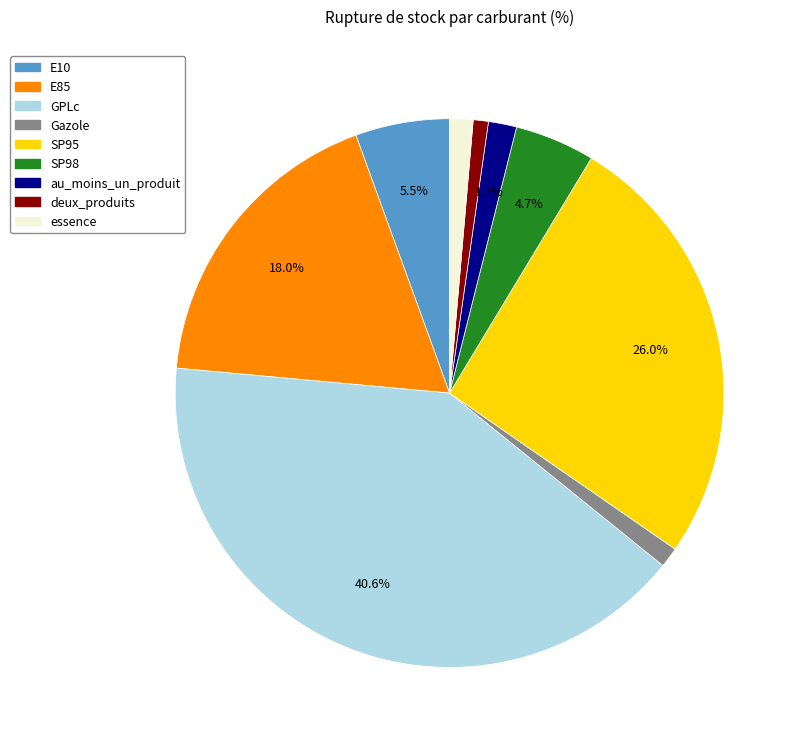

To the nearest percent, what is the combined percentage of deux_produits and SP98?

6%